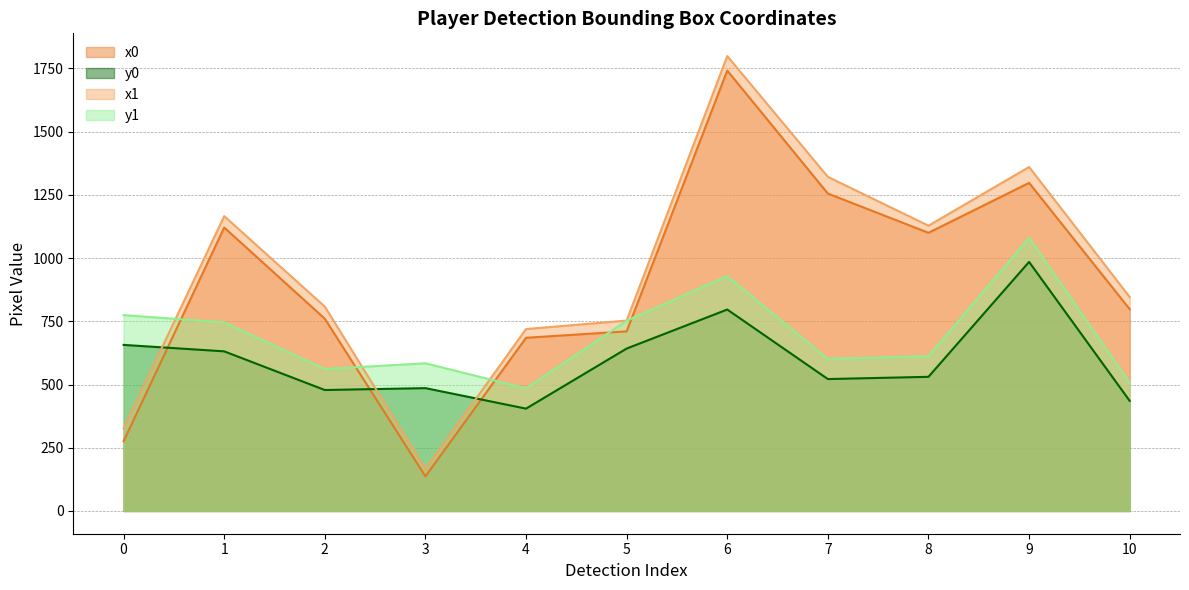

How many intersections are there between y0 and x1?

3